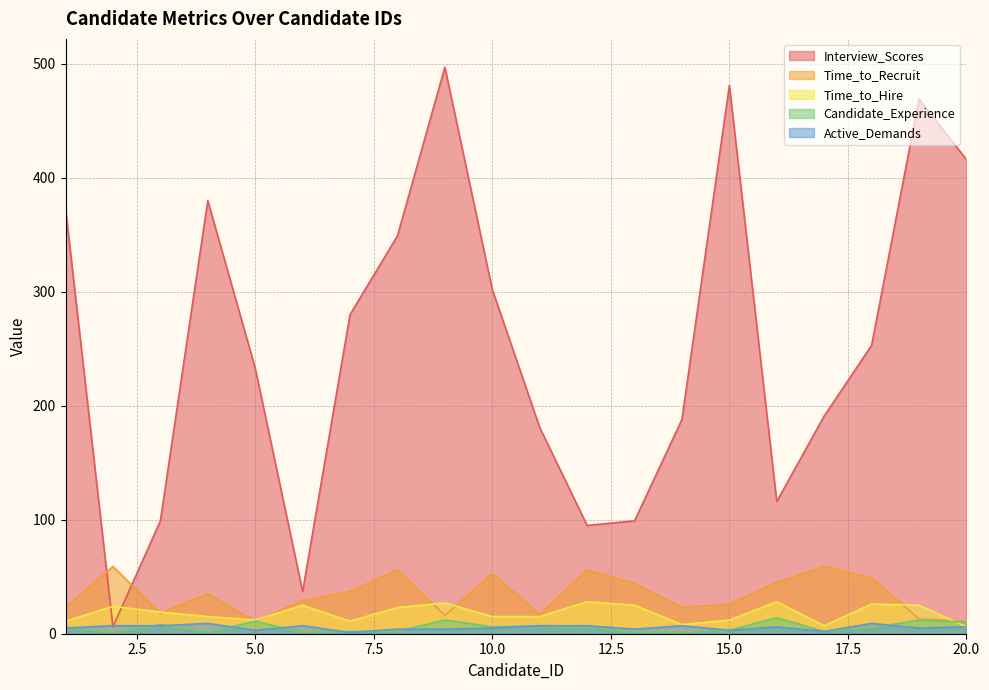

List the labels in order of Time_to_Recruit value, smallest first.

5, 20, 19, 9, 11, 3, 1, 14, 15, 6, 4, 7, 13, 16, 18, 10, 8, 12, 2, 17